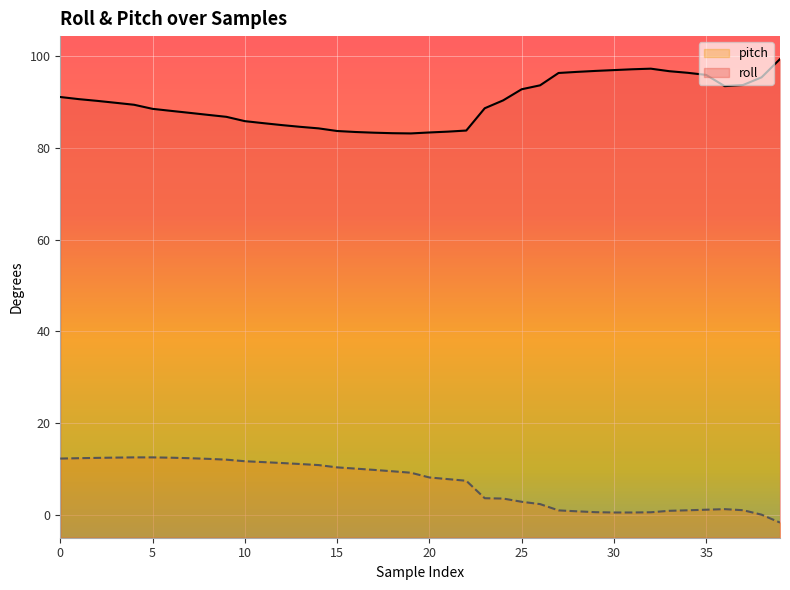

Reading left to right, transcribe all the data shown in this chart.

roll: 0=91.1	1=90.6	2=90.3	3=89.8	4=89.4	5=88.5	6=88.1	7=87.7	8=87.2	9=86.8	10=85.8	11=85.4	12=85.0	13=84.6	14=84.3	15=83.7	16=83.5	17=83.3	18=83.2	19=83.2	20=83.4	21=83.5	22=83.8	23=88.7	24=90.4	25=92.8	26=93.7	27=96.3	28=96.6	29=96.8	30=97.0	31=97.2	32=97.3	33=96.7	34=96.4	35=95.9	36=93.5	37=93.7	38=95.4	39=99.4
pitch: 0=12.3	1=12.3	2=12.4	3=12.5	4=12.5	5=12.5	6=12.4	7=12.3	8=12.2	9=12.0	10=11.7	11=11.5	12=11.3	13=11.1	14=10.8	15=10.3	16=10.1	17=9.8	18=9.5	19=9.2	20=8.1	21=7.8	22=7.4	23=3.6	24=3.5	25=2.8	26=2.3	27=1.0	28=0.8	29=0.6	30=0.5	31=0.5	32=0.6	33=0.9	34=1.0	35=1.1	36=1.2	37=1.0	38=0.0	39=-1.7